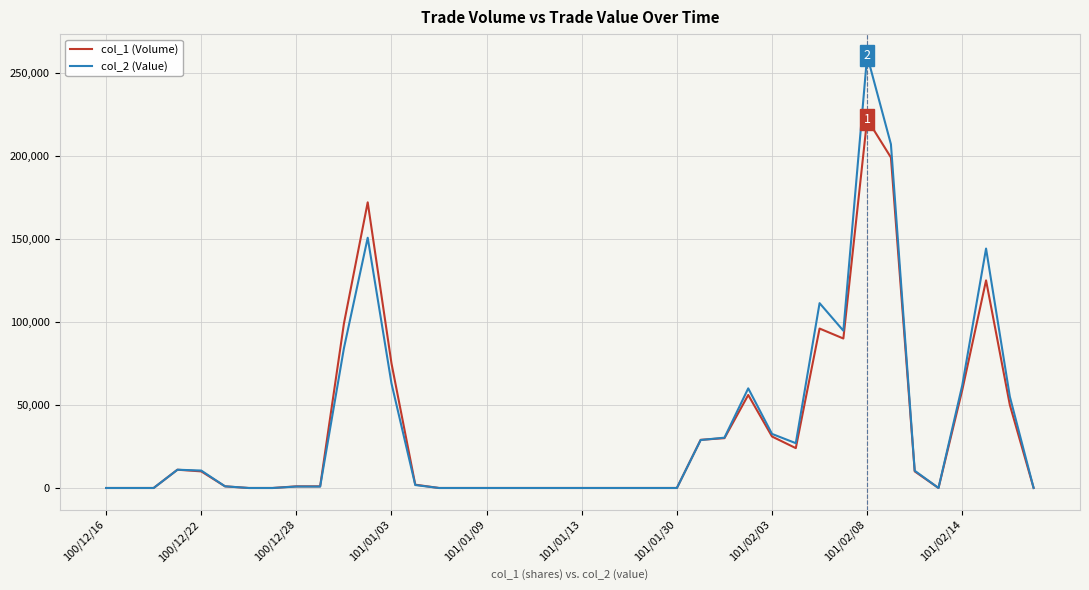

Which series has the largest range (max minus min)?

col_2 (Value)